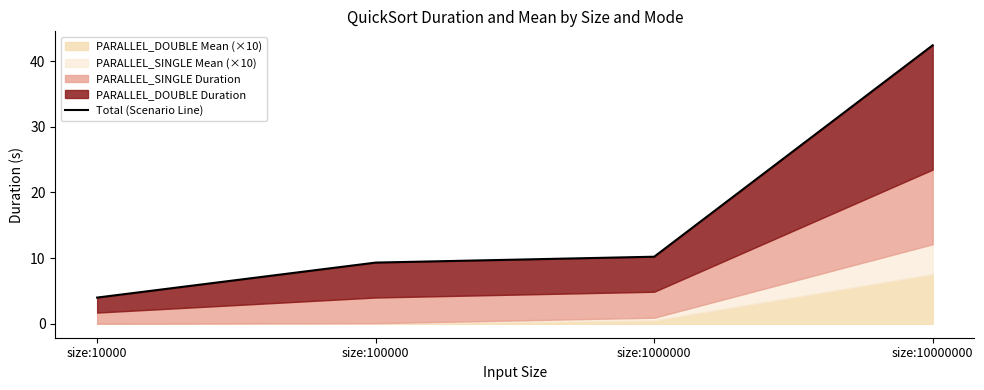

True or false: the data shows 4.0 at size:10000.

True